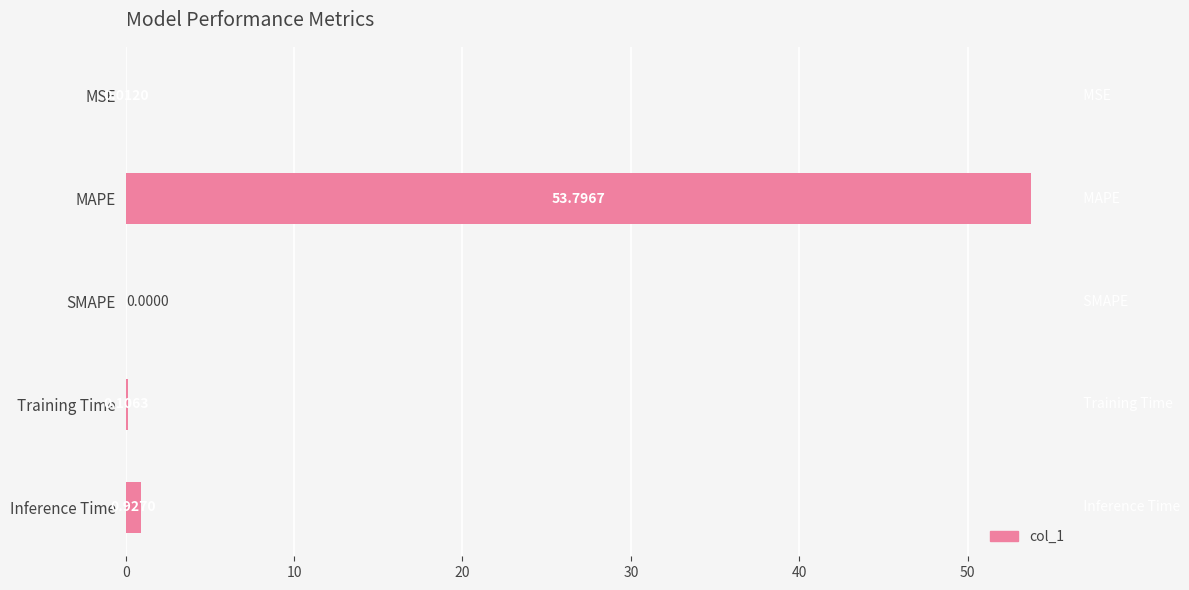

Which category has the highest value across all series?

MAPE